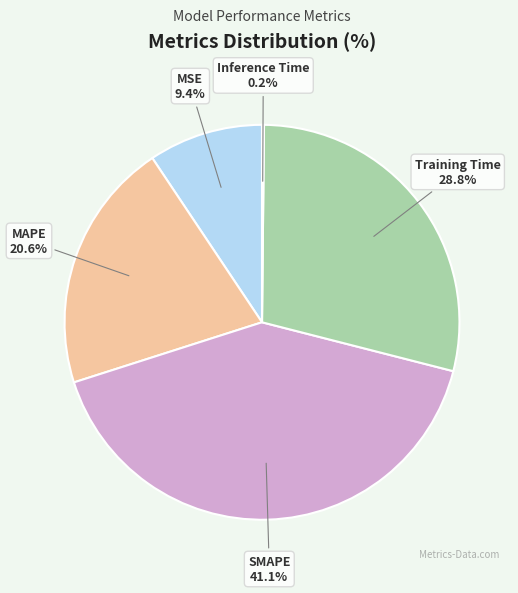

Does any single category account for the majority?

No